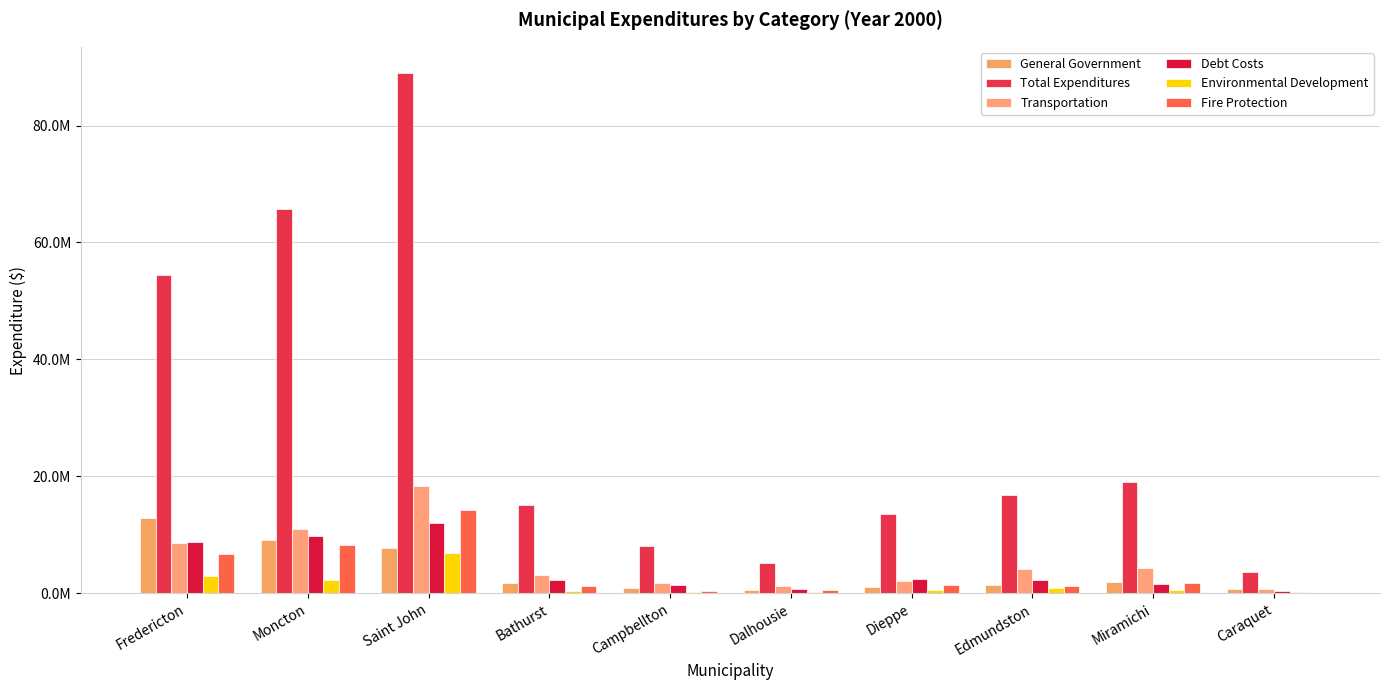

At which category is the sum across all series the highest?

Saint John